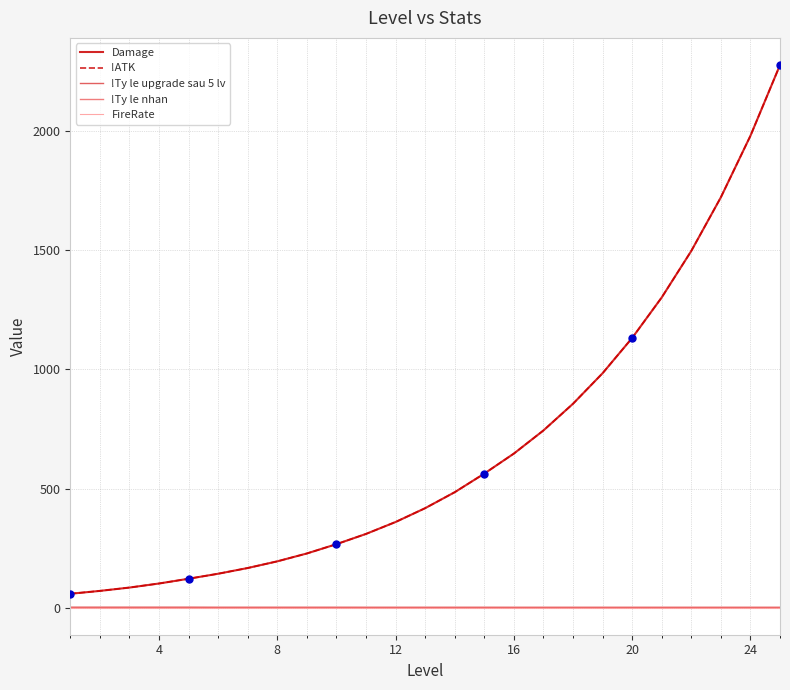

At which label is !Ty le nhan closest to 1?

16